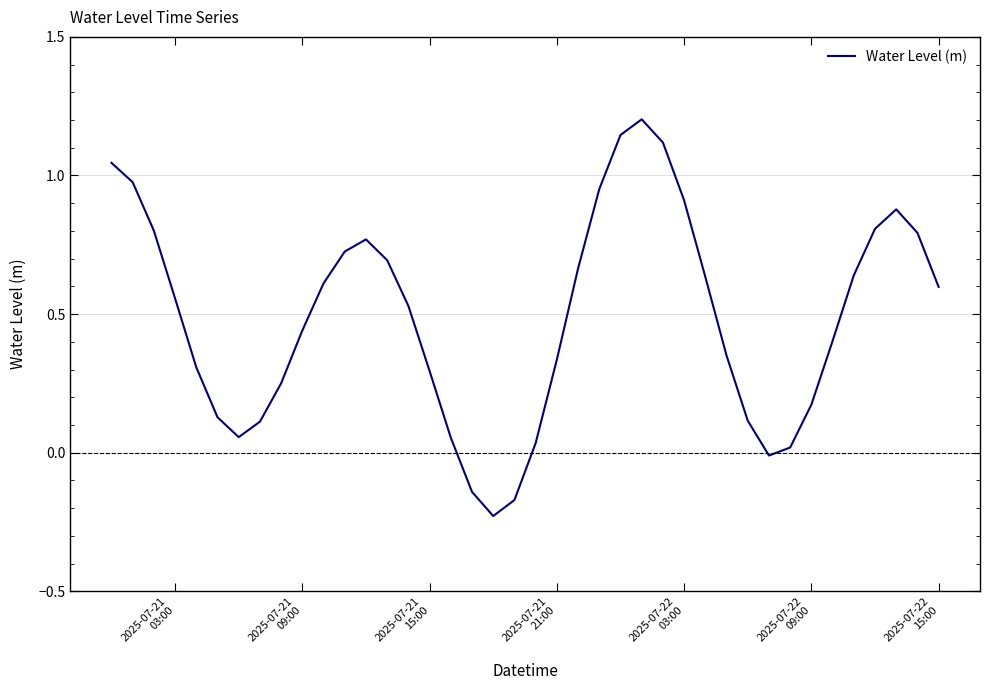

What is the maximum value shown in the chart?

1.2